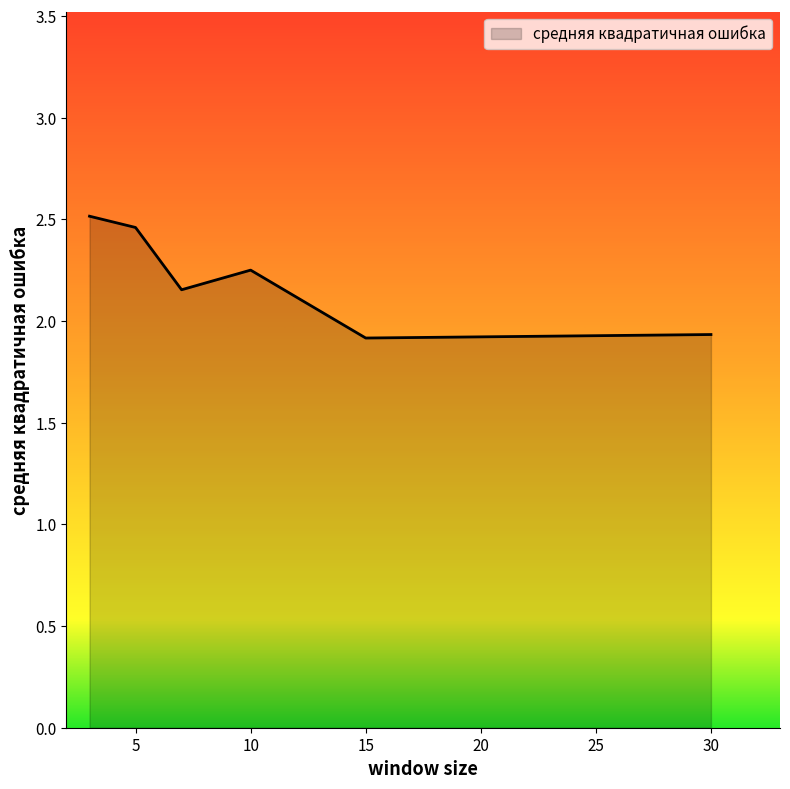

What is the sum of all values?

13.2